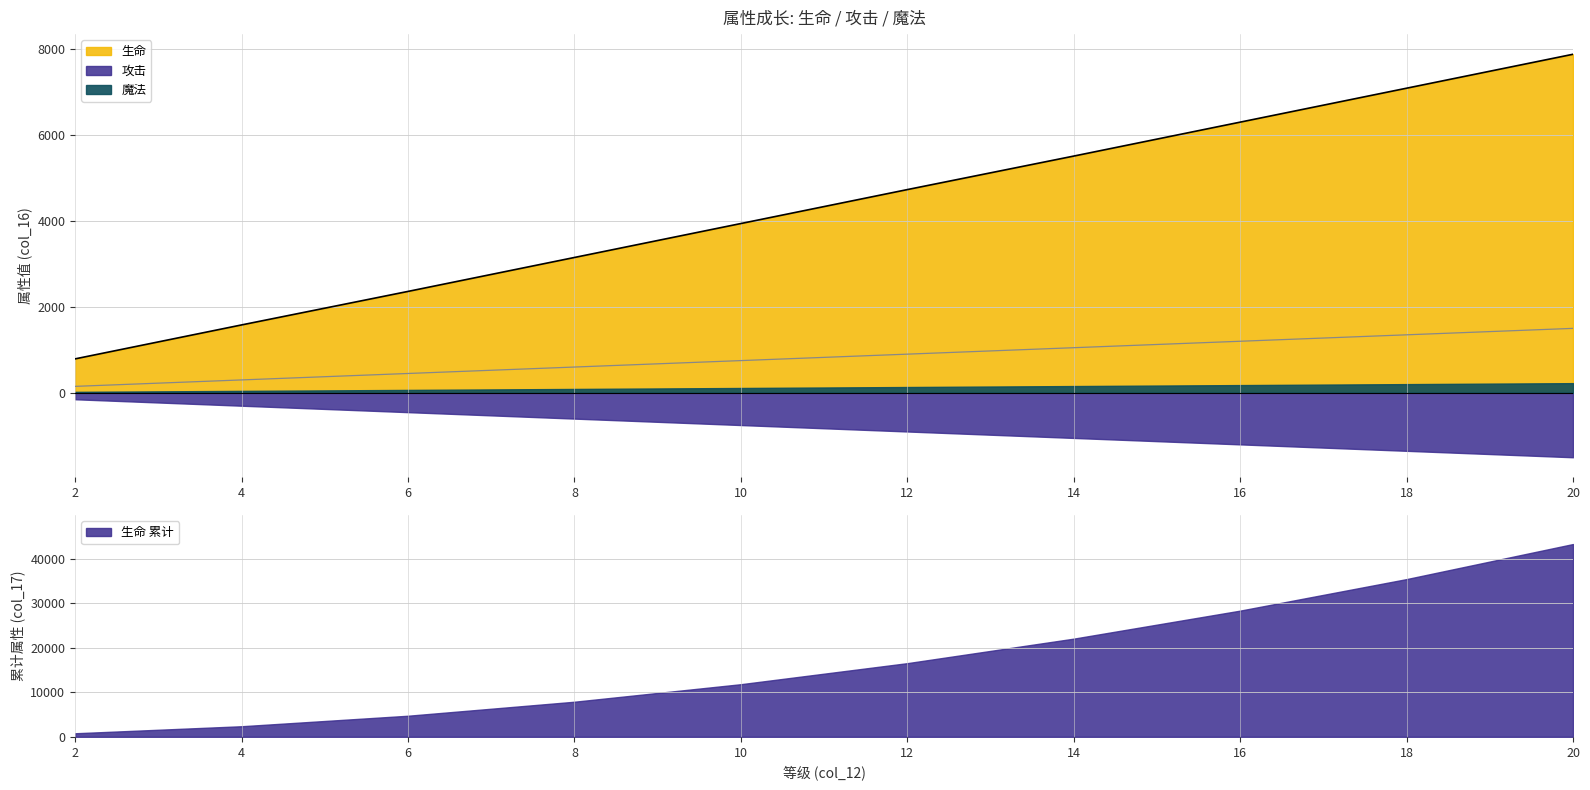

What is the value of the 生命 point at the 6th from the left?

4730